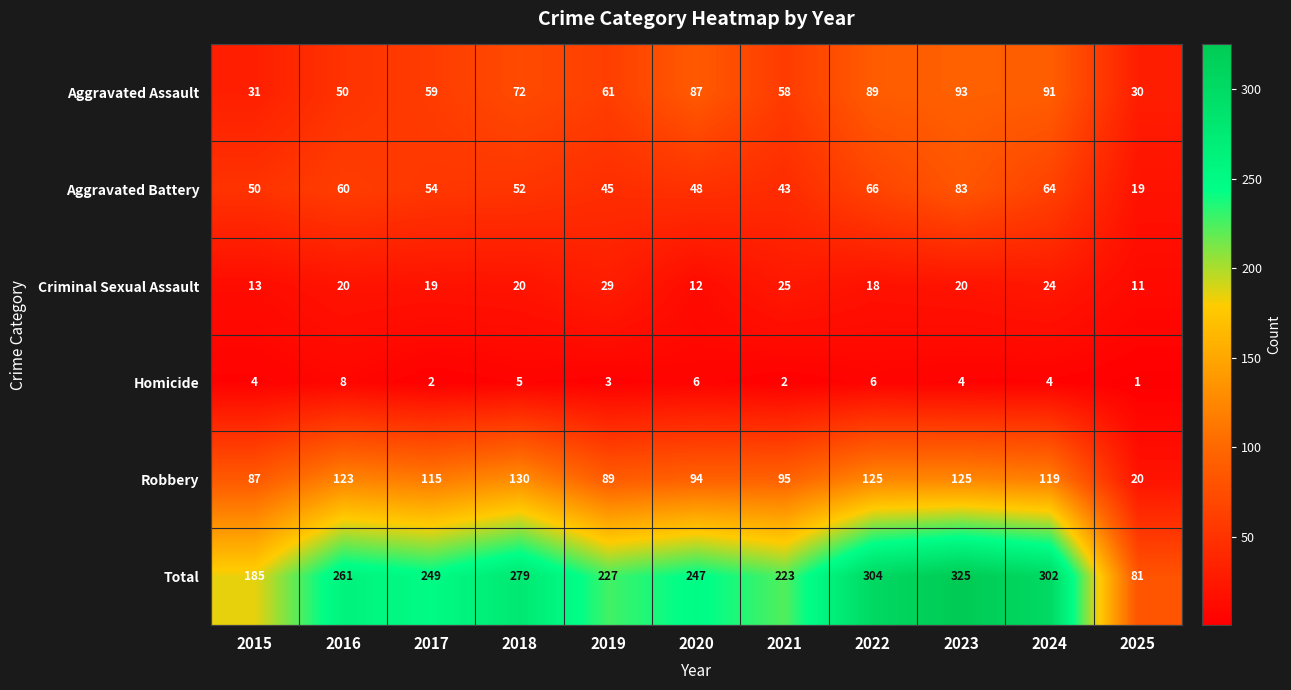

Which label corresponds to the largest value in the chart?

2023